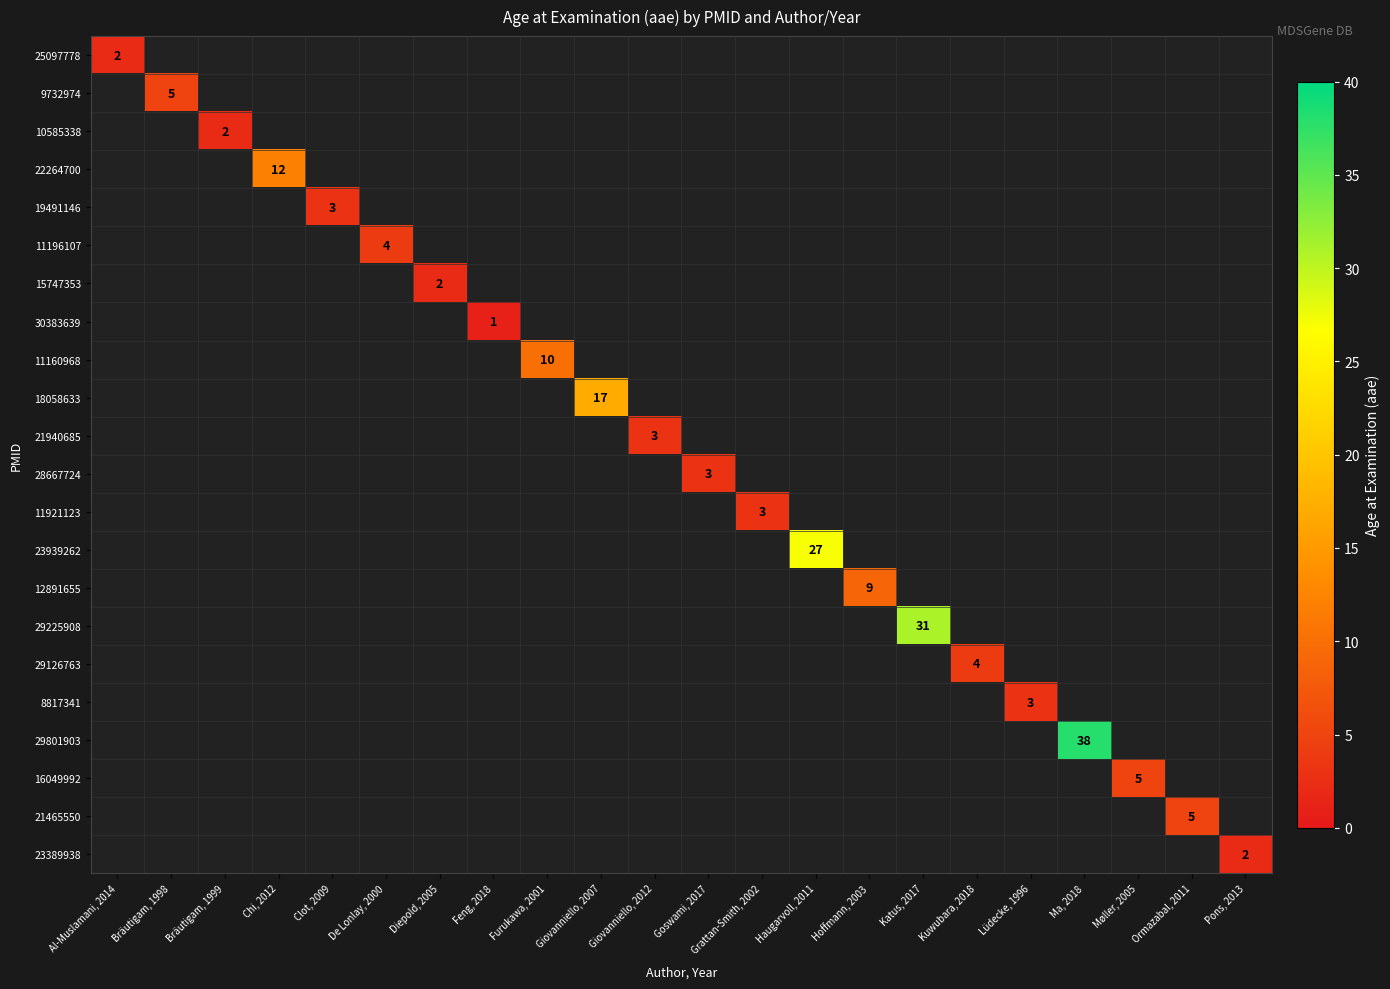

How many data points does each series have?

22